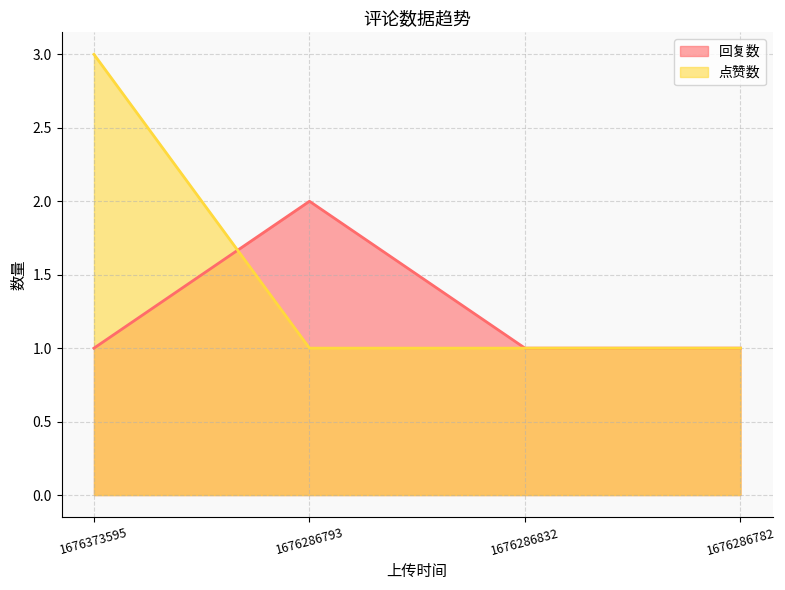

At which label is 回复数 closest to 1?

1676373595